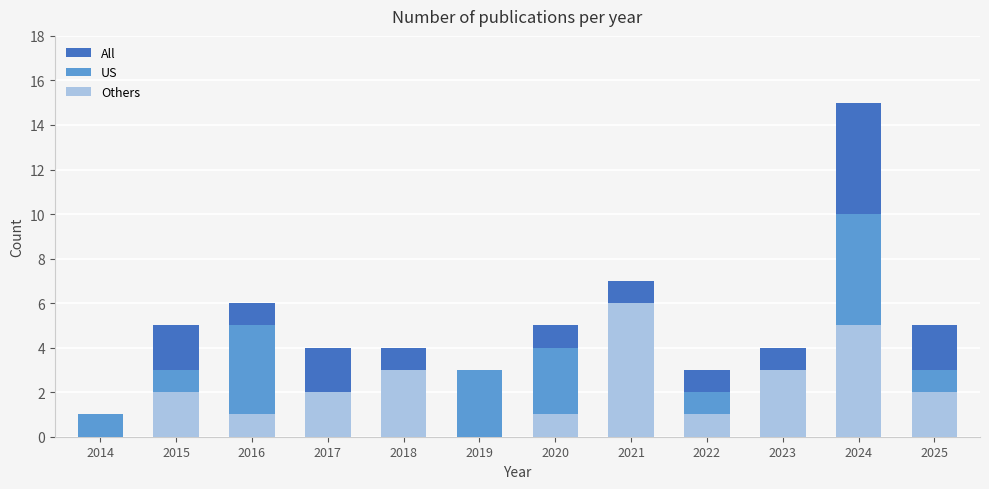

What value does the All series have at 2014?

1